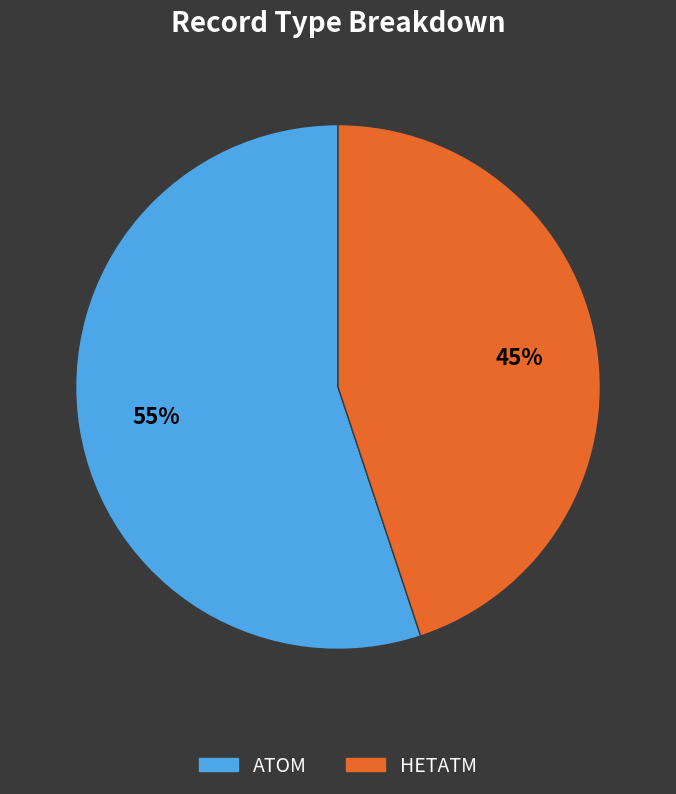

The ATOM slice represents 62% of the pie. True or false?

False